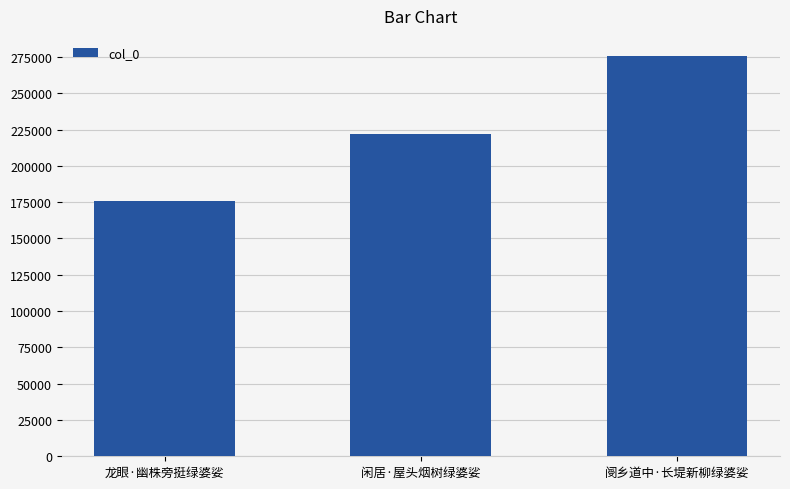

Where is the data nearest to the value 225805?

闲居·屋头烟树绿婆娑